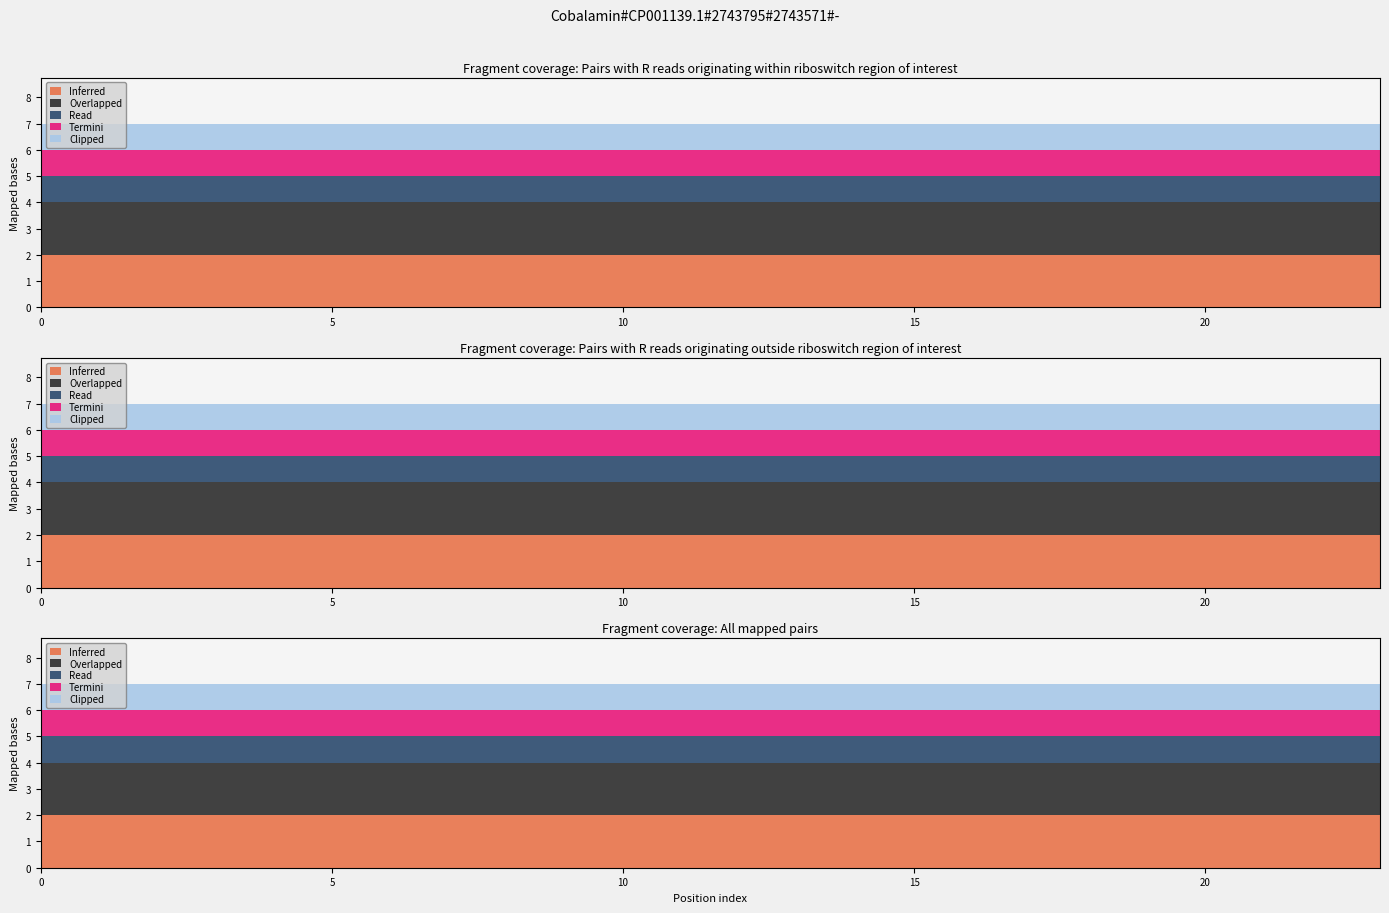

Is it true that Termini equals 1 at 18?

False